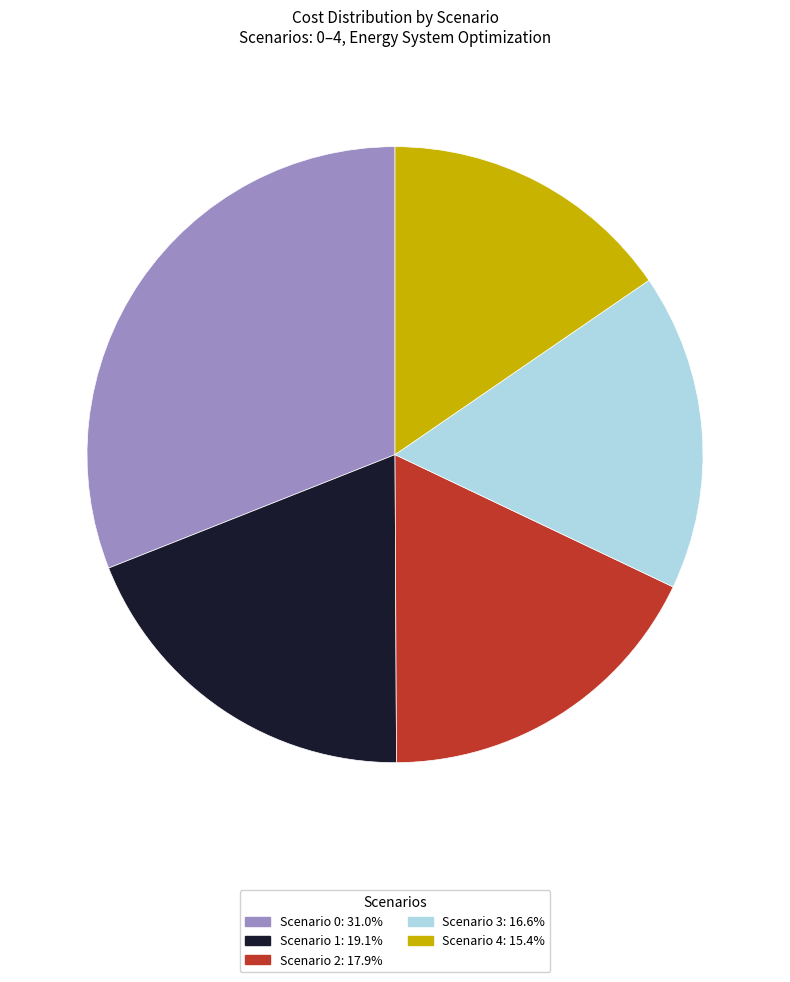

How many segments does this pie chart have?

5